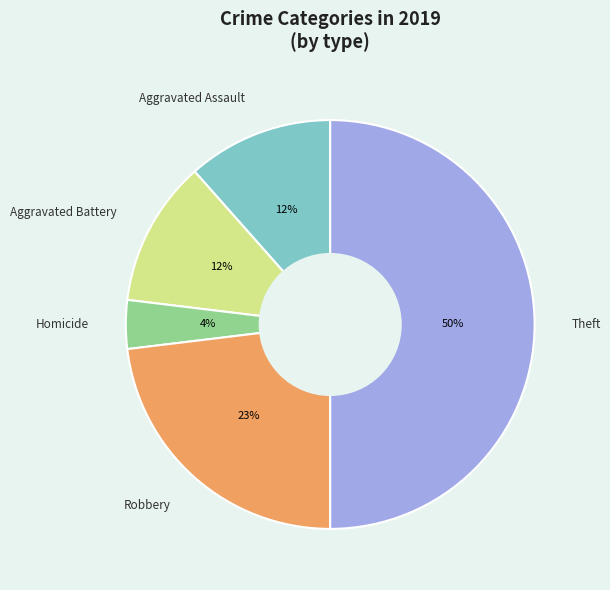

The Theft slice represents 50% of the pie. True or false?

True